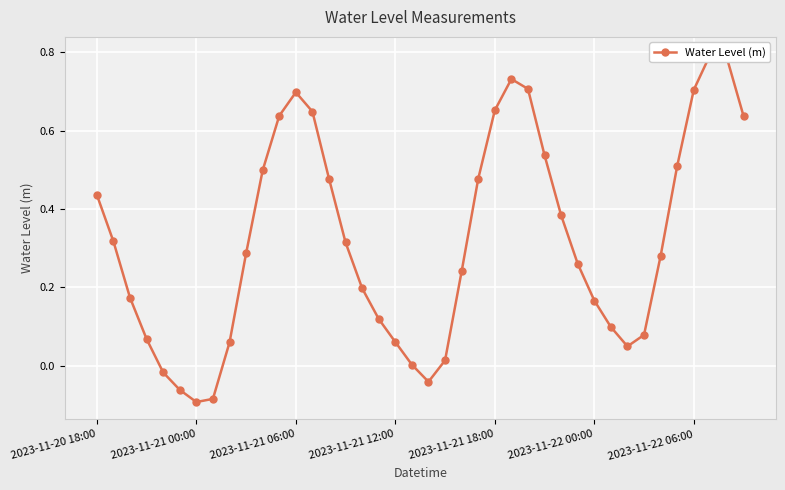

What is the difference between the second highest and minimum values?

0.9